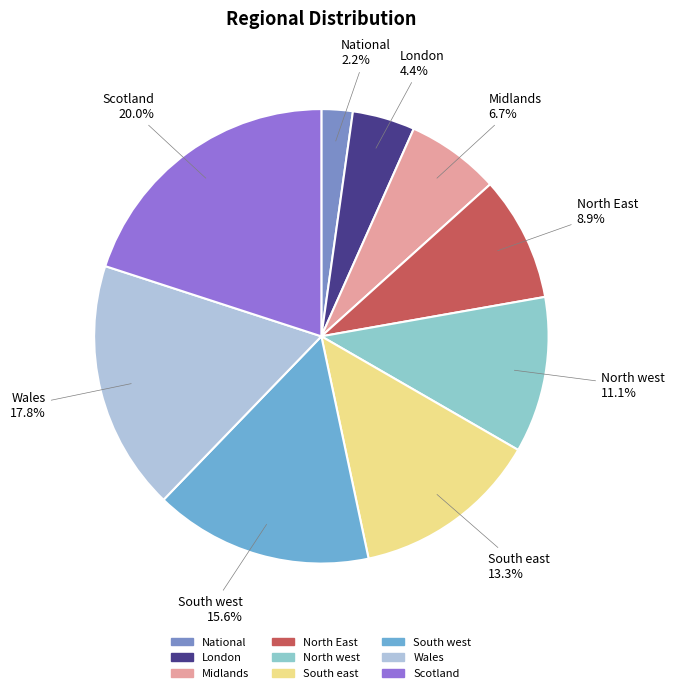

Approximately how many times larger is the value at London compared to Midlands?

0.7